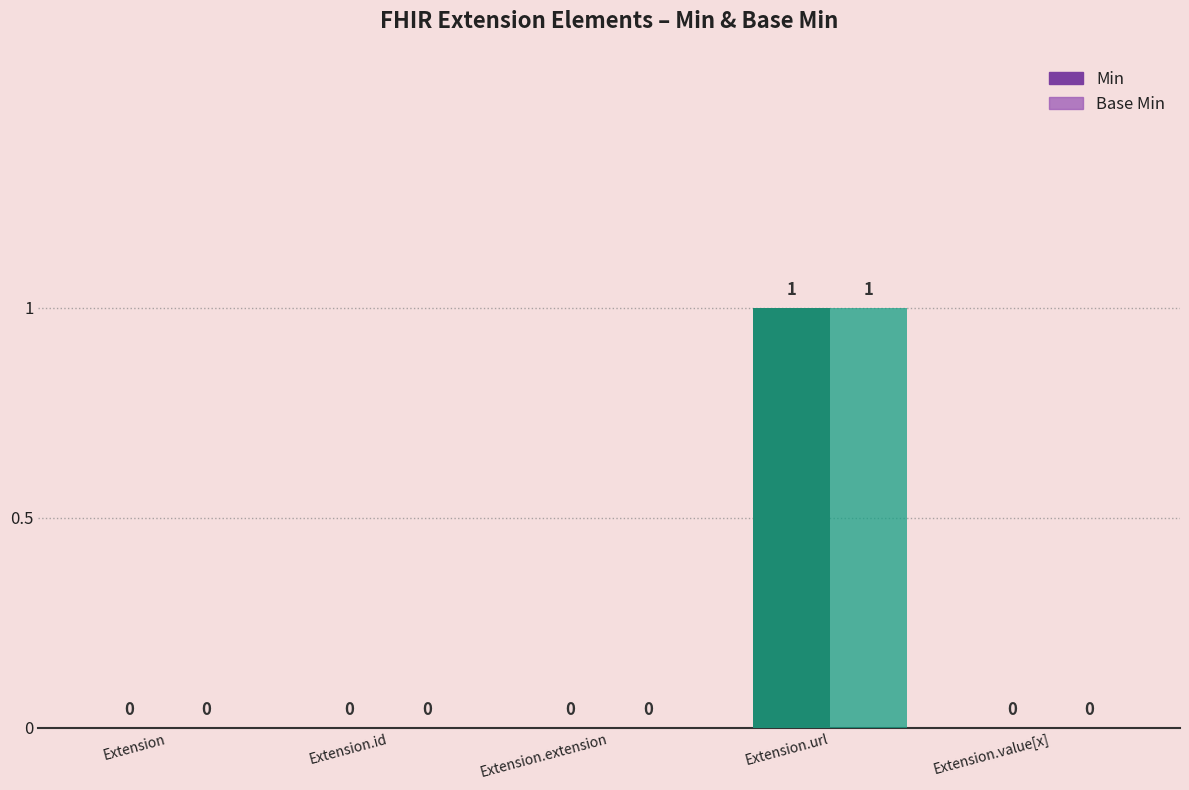

Is it true that Base Min equals 1 at Extension?

False